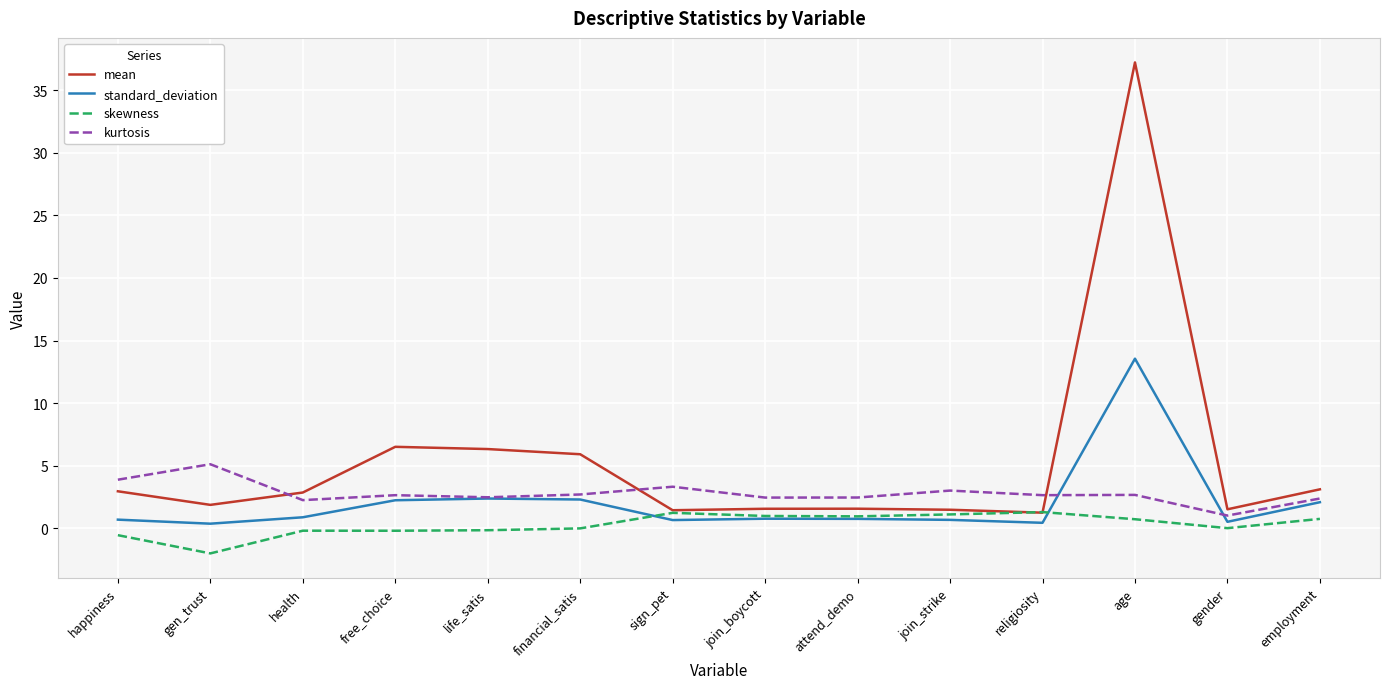

The value of kurtosis at sign_pet is 3.3. True or false?

True